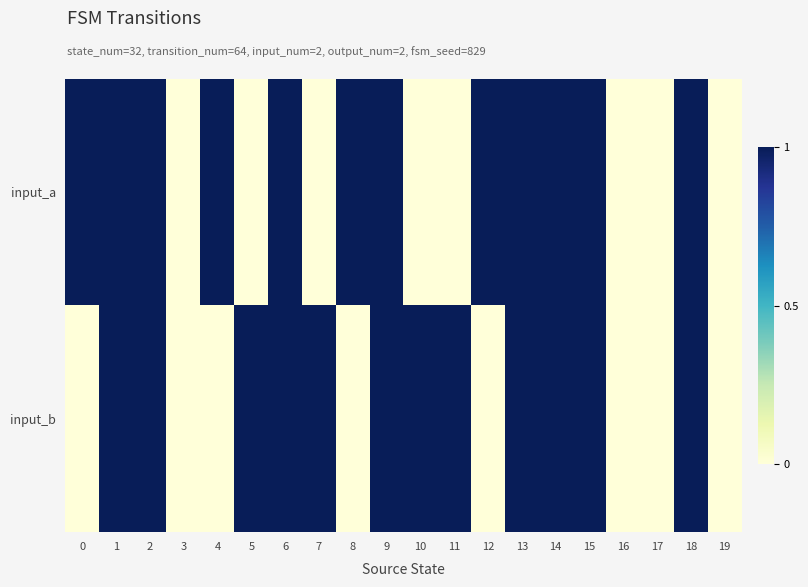

What is the greatest value displayed?

1